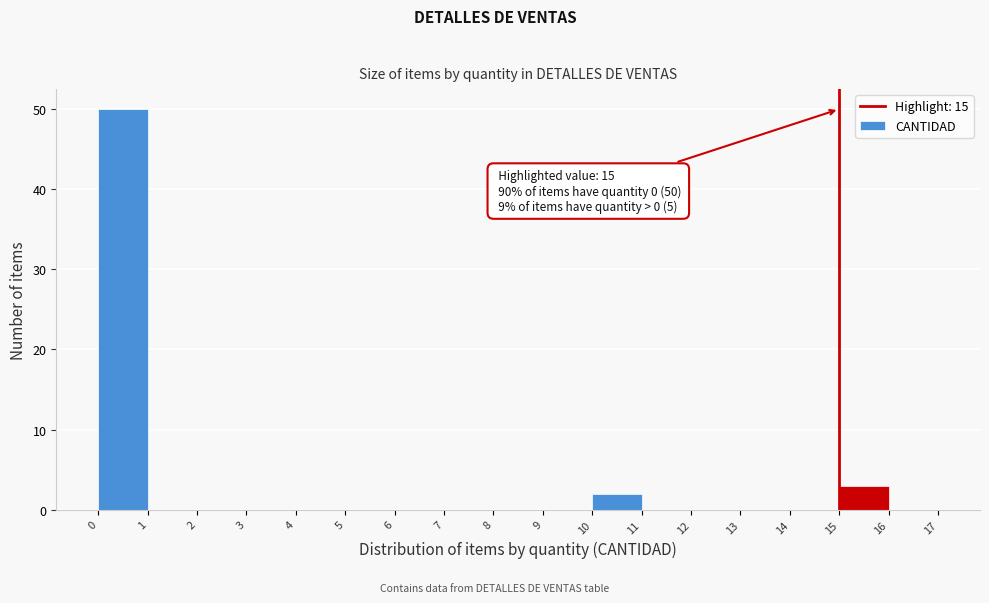

Over which range of the x-axis is the bar tallest?

0 to 1